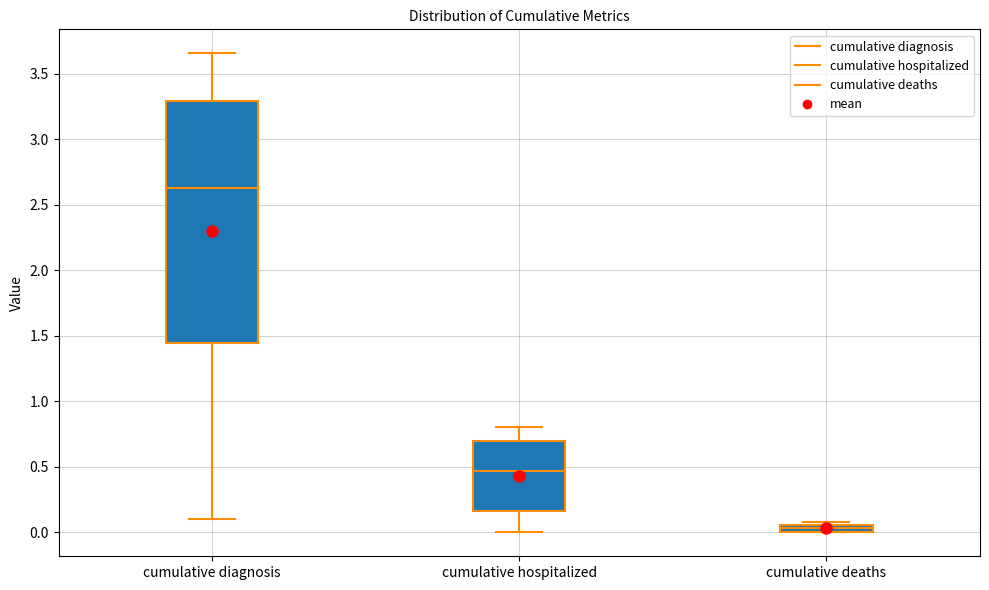

Where does the median line of the box for cumulative diagnosis sit on the y-axis? The values are not printed on the chart, so give them approximately, as read against the axis.

2.65